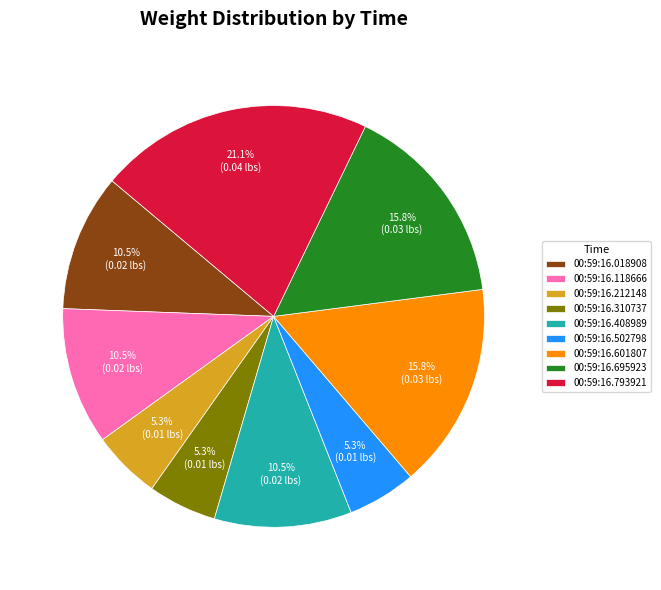

True or false: 00:59:16.601807 accounts for 5% of the total.

False